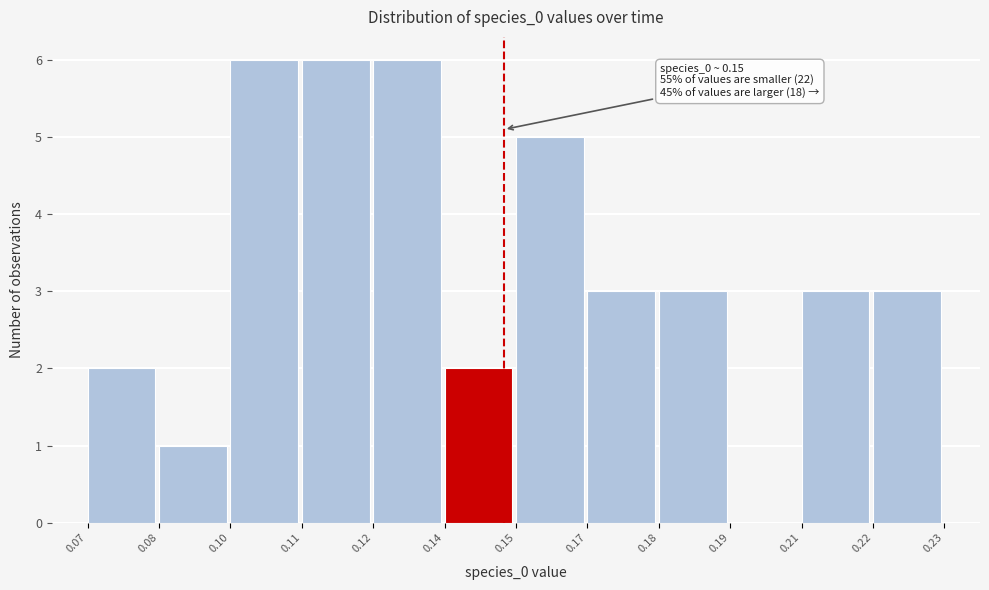

Reading right to left, extract all data points from this chart.

0.22=3	0.21=3	0.19=0	0.18=3	0.17=3	0.15=5	0.14=2	0.12=6	0.11=6	0.10=6	0.08=1	0.07=2